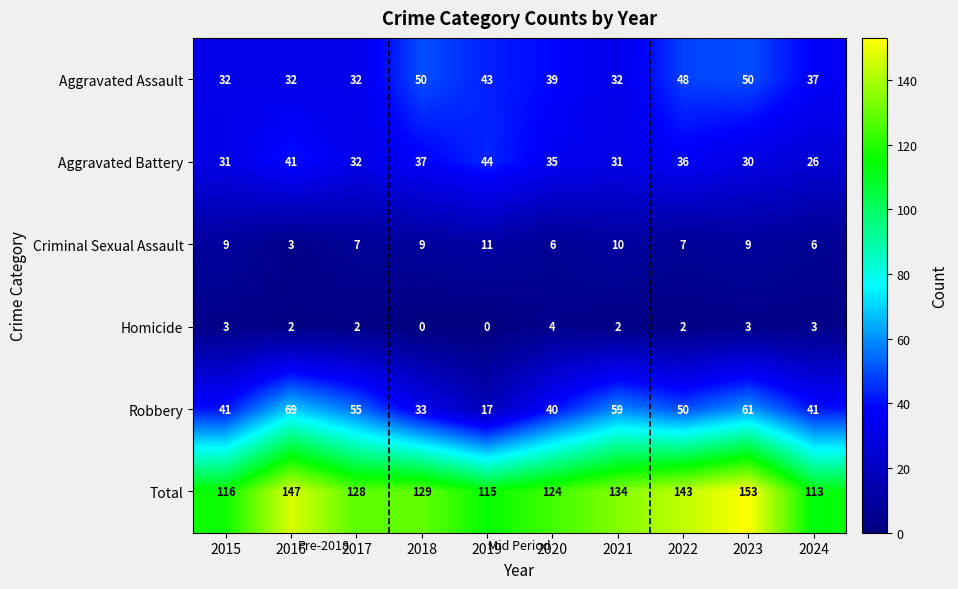

Is it true that Criminal Sexual Assault equals 3 at 2020?

False